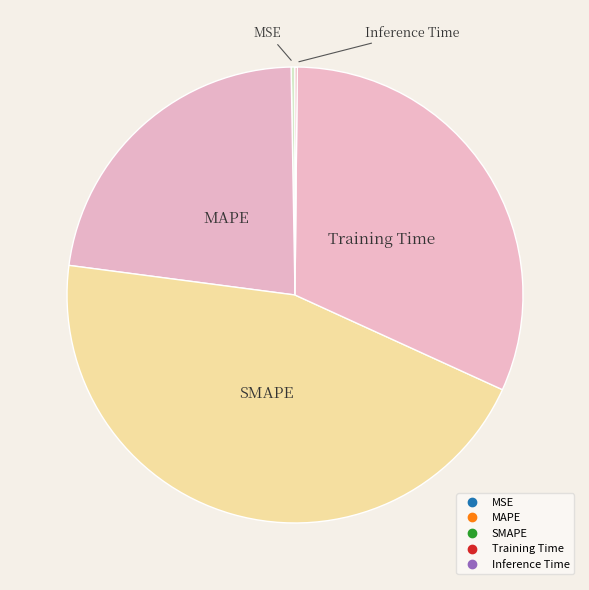

Which has a higher value, Inference Time or Training Time?

Training Time